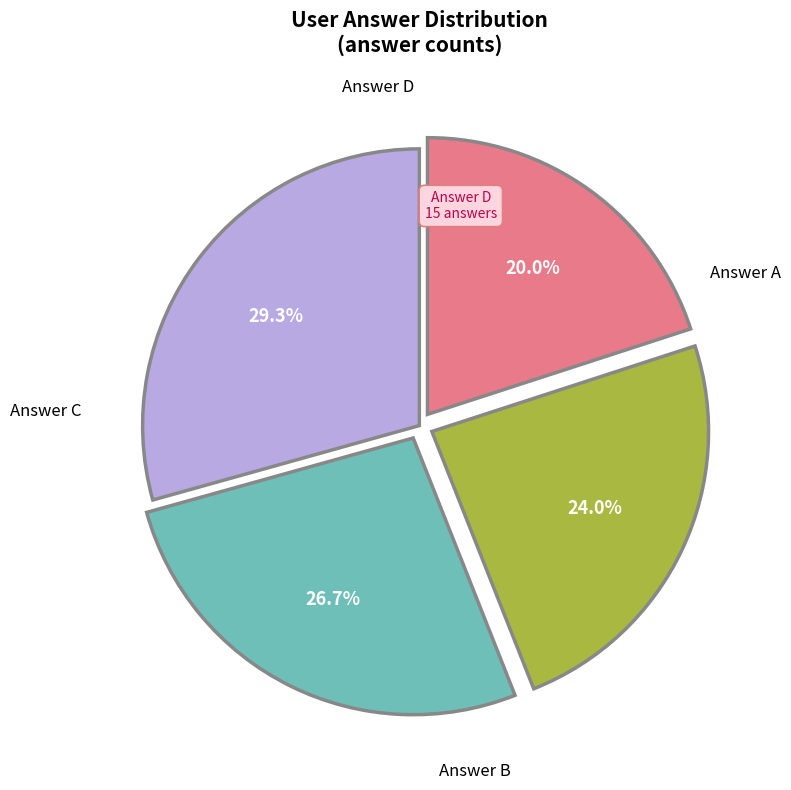

Does any single category account for the majority?

No